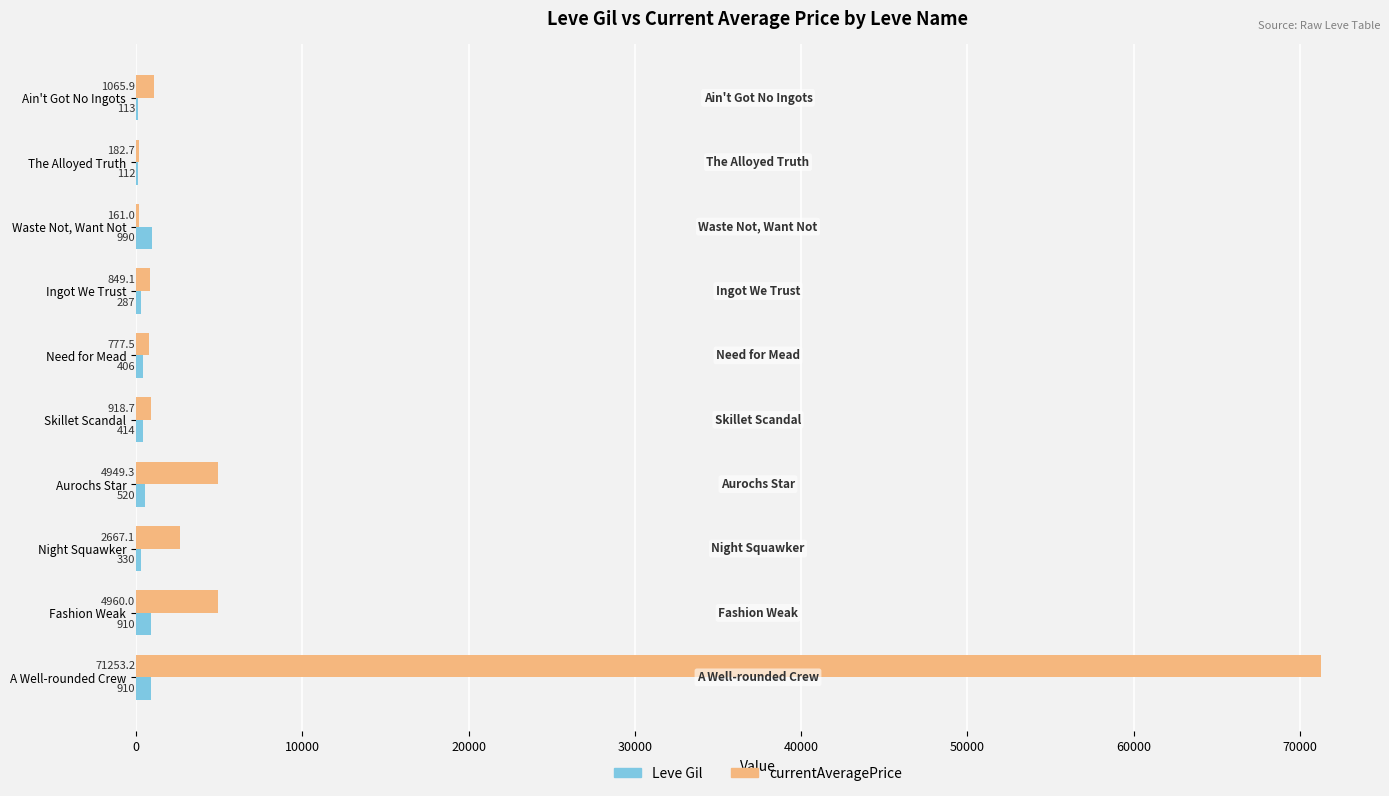

What are all the series names shown in the legend?

Leve Gil, currentAveragePrice